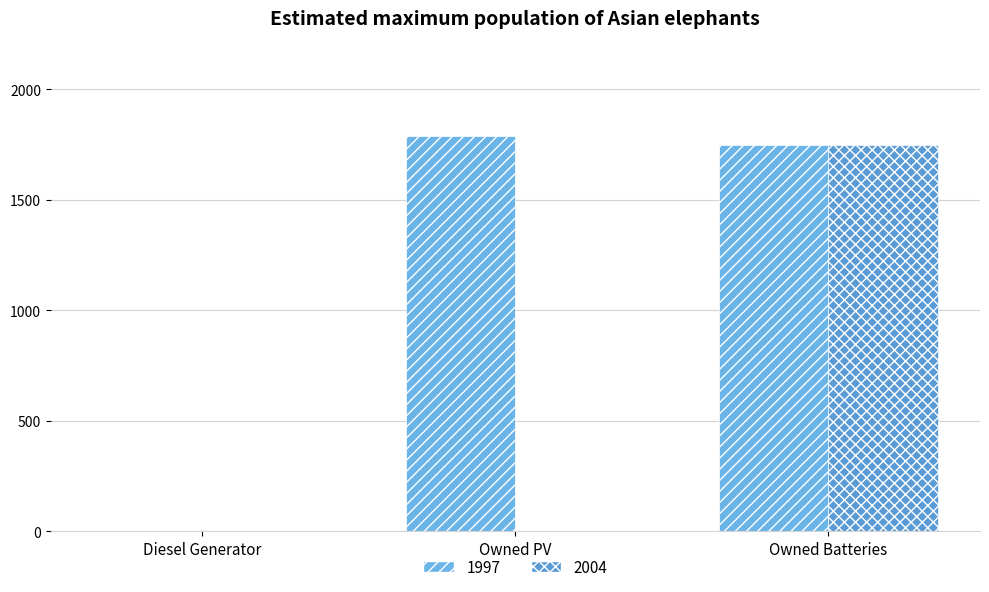

Count the number of categories in the chart.

3